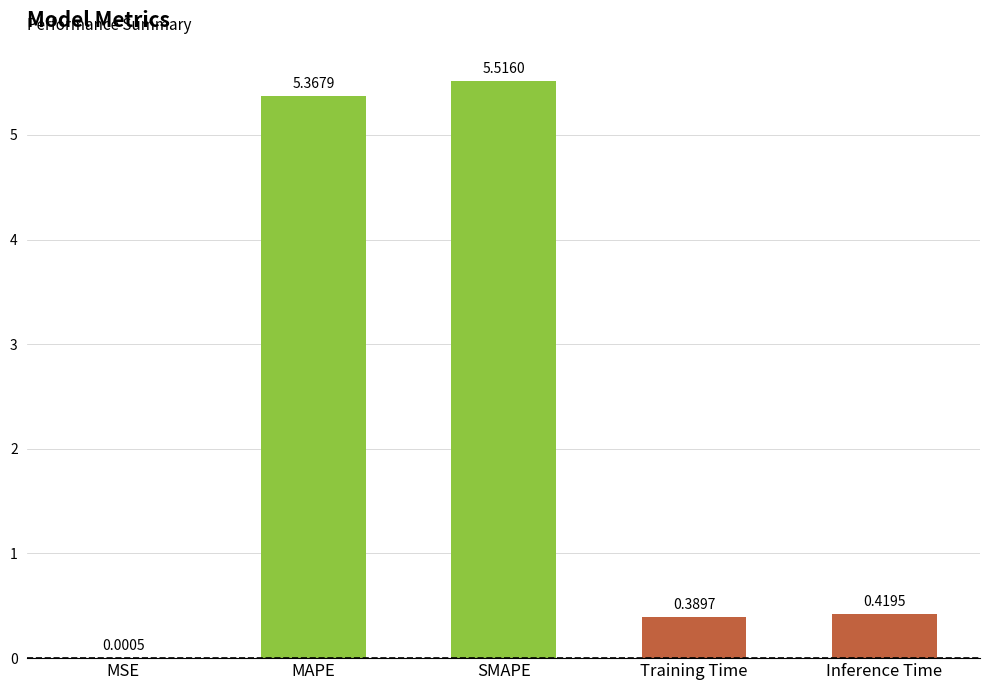

Are the bars horizontal?

No